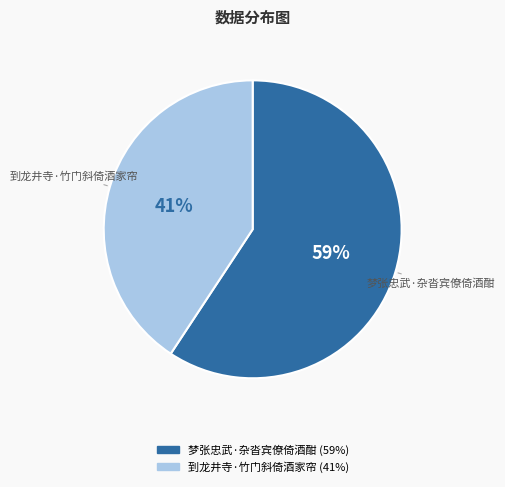

The 梦张忠武·杂沓宾僚倚酒酣 slice represents 47% of the pie. True or false?

False